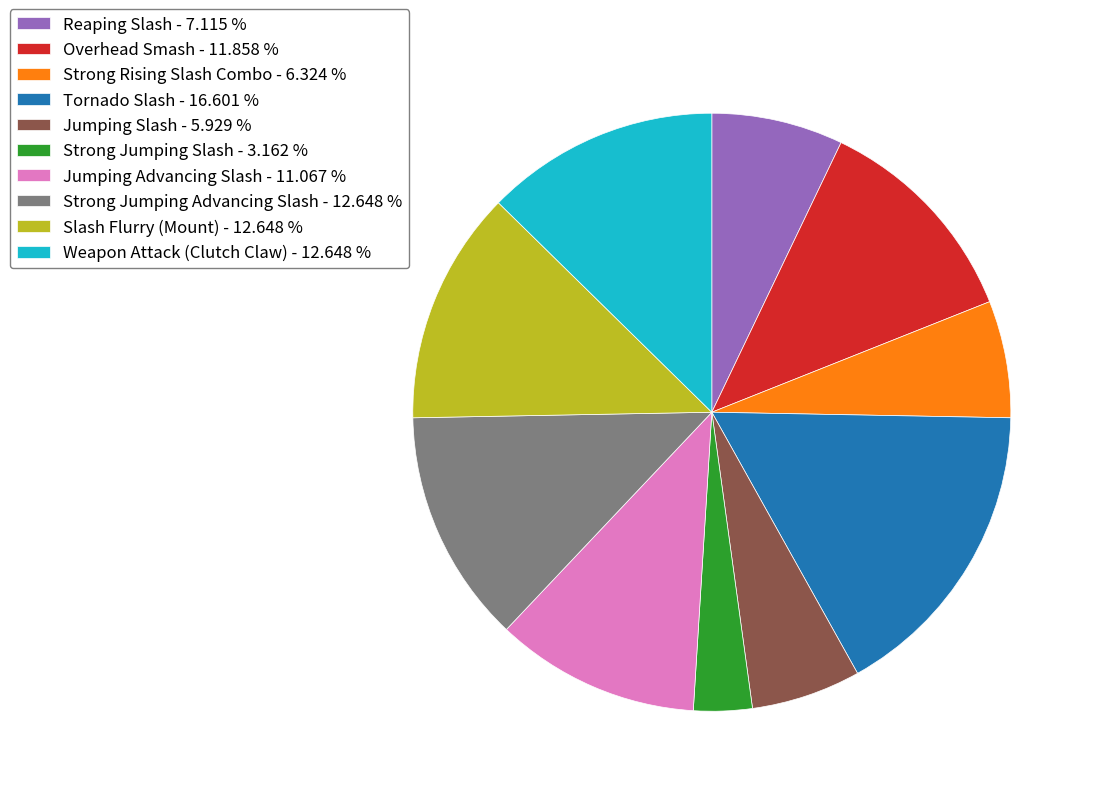

Approximately how many times larger is the value at Strong Jumping Advancing Slash - 12.648 % compared to Overhead Smash - 11.858 %?

1.1